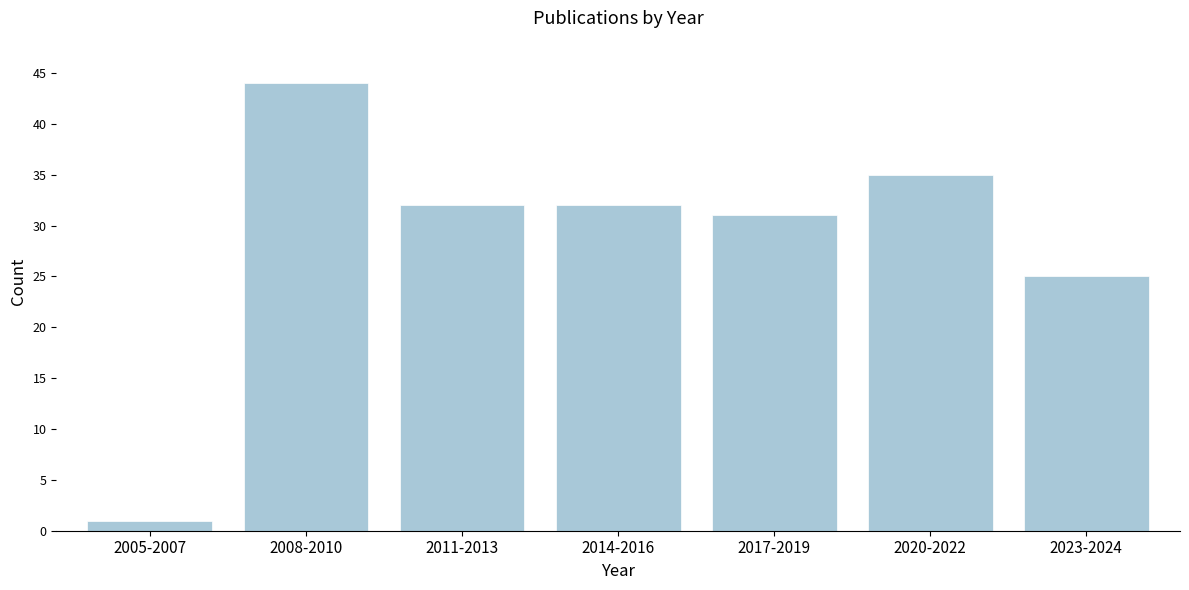

Reading left to right, what are all the values shown in this chart?

1	44	32	32	31	35	25